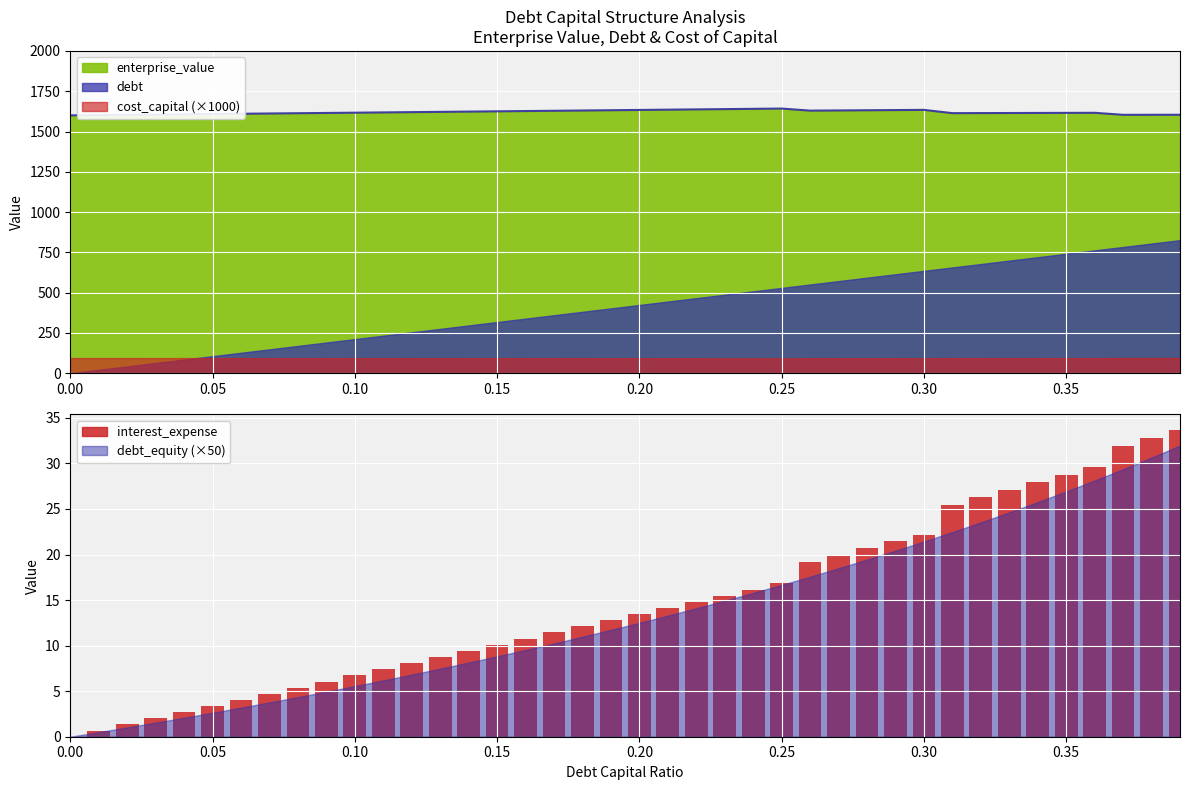

True or false: debt and enterprise_value intersect in this chart.

False